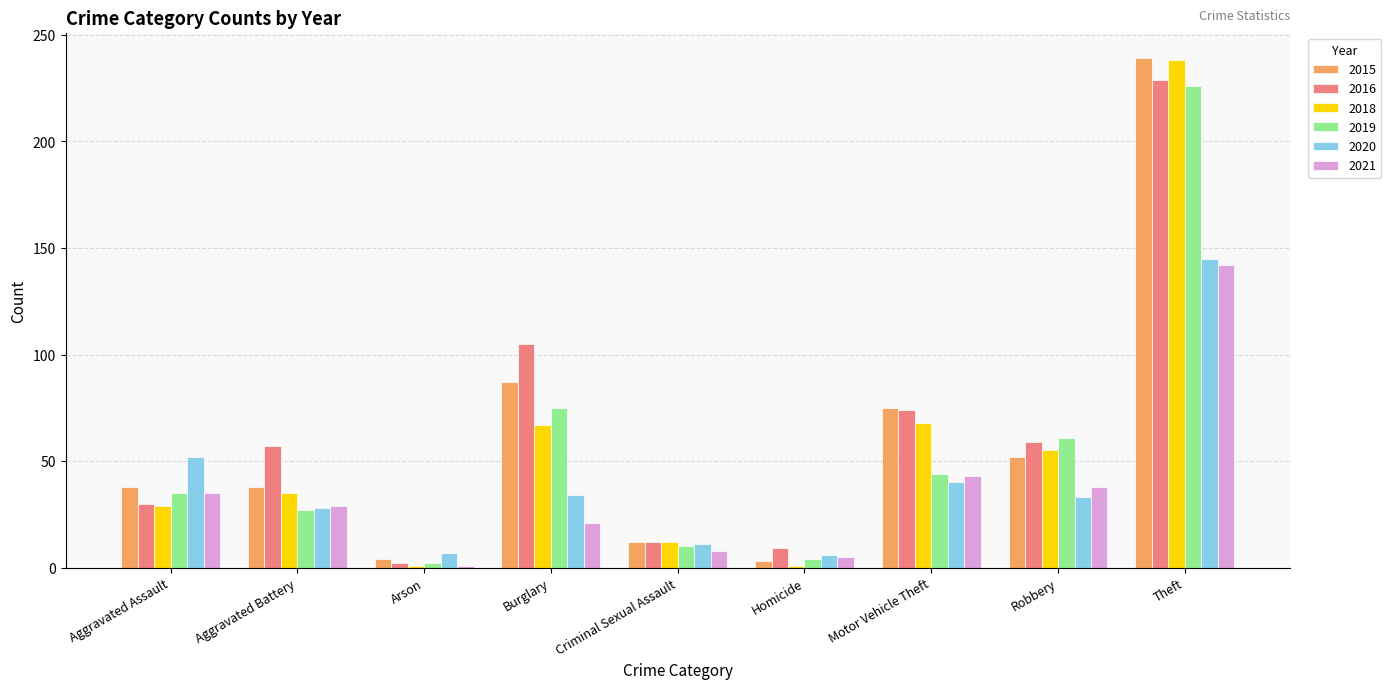

Where is 2019 nearest to the value 114?

Burglary